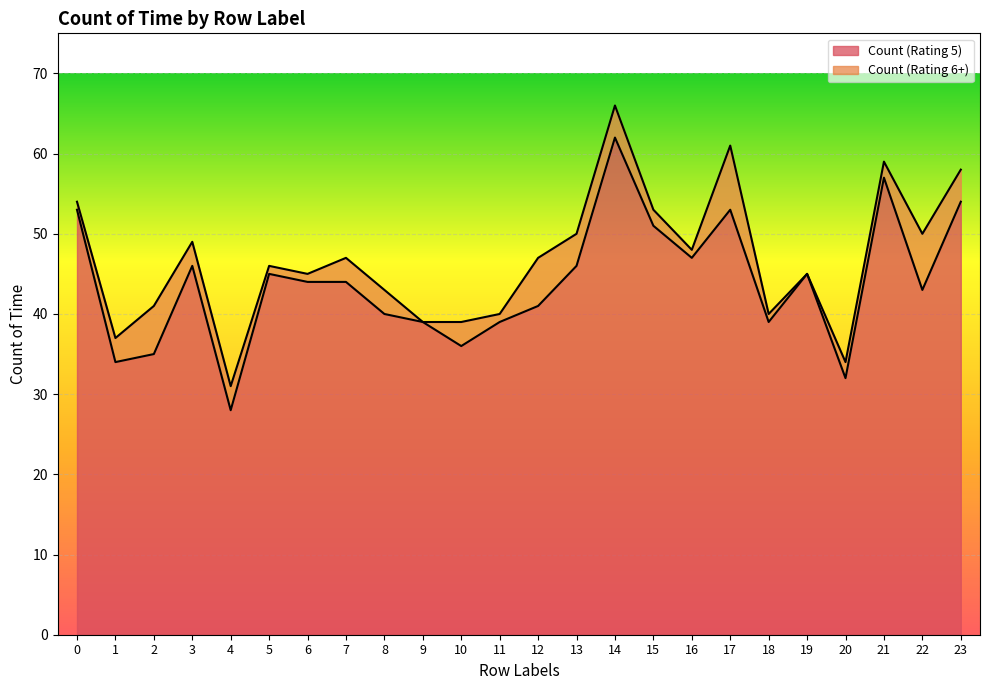

Which label corresponds to the largest value in the chart?

14